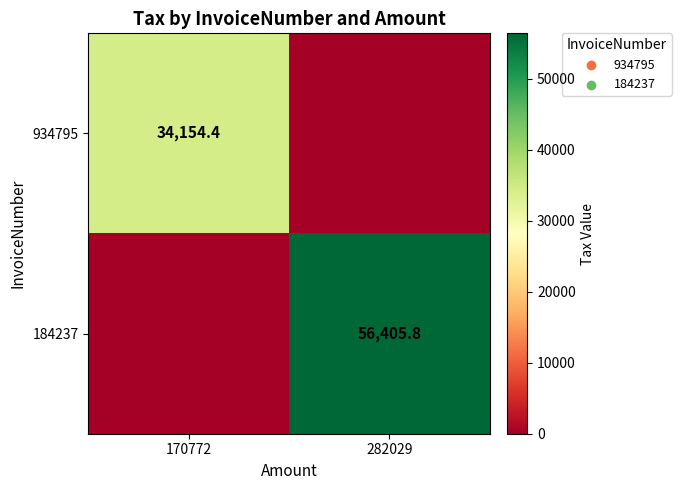

What is the spread (max minus min) of values at 282029?

56405.8